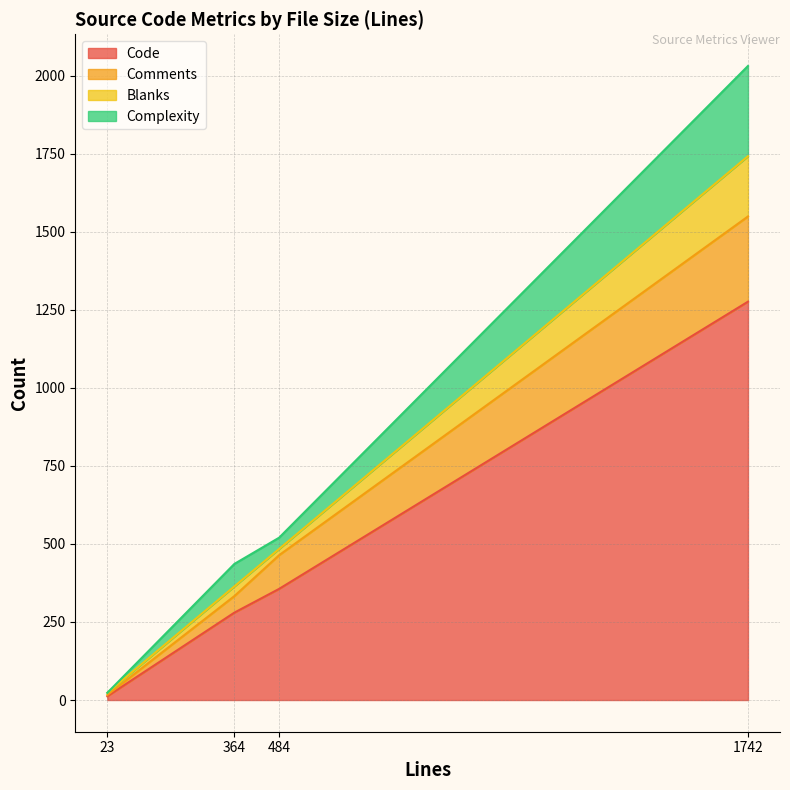

Which has a higher value, 23 or 484?

484